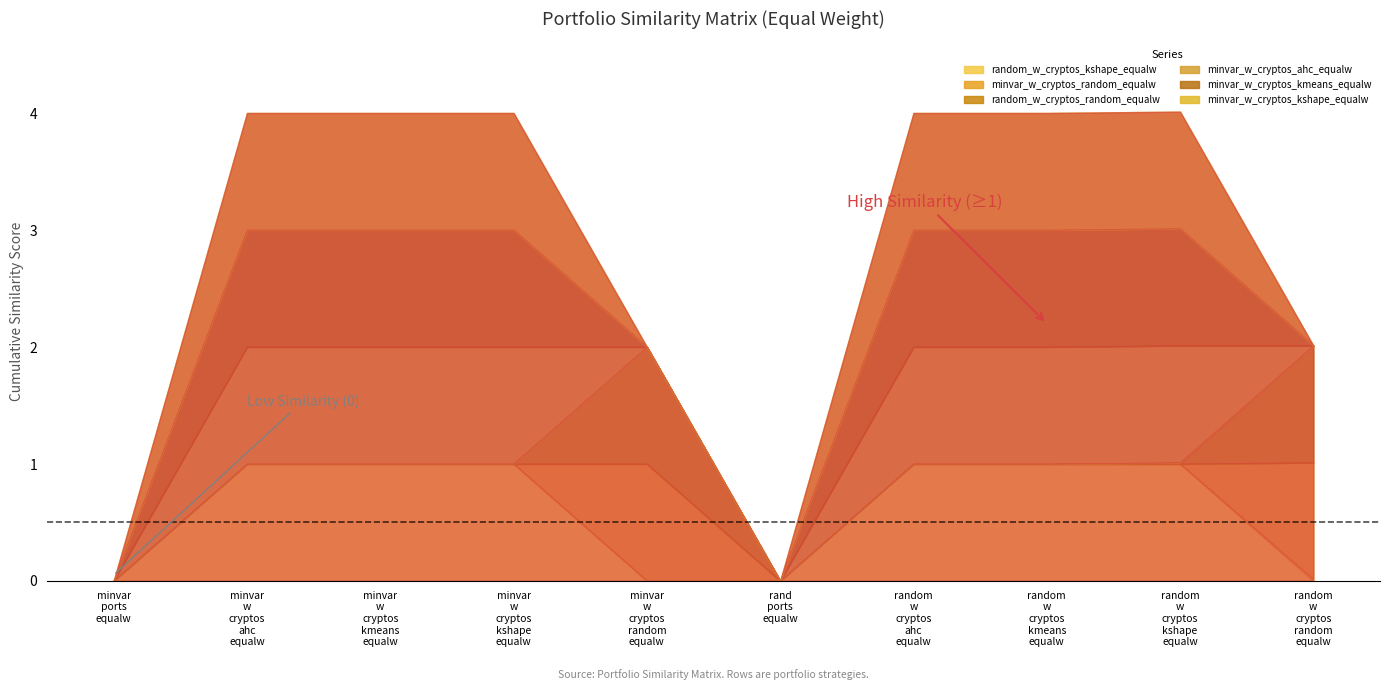

Reading left to right, transcribe all the data shown in this chart.

random_w_cryptos_kshape_equalw: minvar_ports_equalw=0.0	minvar_w_cryptos_ahc_equalw=1.0	minvar_w_cryptos_kmeans_equalw=1.0	minvar_w_cryptos_kshape_equalw=1.0	minvar_w_cryptos_random_equalw=0.0	rand_ports_equalw=0.0	random_w_cryptos_ahc_equalw=1.0	random_w_cryptos_kmeans_equalw=1.0	random_w_cryptos_kshape_equalw=1.0	random_w_cryptos_random_equalw=0.0
minvar_w_cryptos_random_equalw: minvar_ports_equalw=0.0	minvar_w_cryptos_ahc_equalw=0.0	minvar_w_cryptos_kmeans_equalw=0.0	minvar_w_cryptos_kshape_equalw=0.0	minvar_w_cryptos_random_equalw=1.0	rand_ports_equalw=0.0	random_w_cryptos_ahc_equalw=0.0	random_w_cryptos_kmeans_equalw=0.0	random_w_cryptos_kshape_equalw=0.0	random_w_cryptos_random_equalw=1.0
random_w_cryptos_random_equalw: minvar_ports_equalw=0.0	minvar_w_cryptos_ahc_equalw=0.0	minvar_w_cryptos_kmeans_equalw=0.0	minvar_w_cryptos_kshape_equalw=0.0	minvar_w_cryptos_random_equalw=1.0	rand_ports_equalw=0.0	random_w_cryptos_ahc_equalw=0.0	random_w_cryptos_kmeans_equalw=0.0	random_w_cryptos_kshape_equalw=0.0	random_w_cryptos_random_equalw=1.0
minvar_w_cryptos_ahc_equalw: minvar_ports_equalw=0.0	minvar_w_cryptos_ahc_equalw=1.0	minvar_w_cryptos_kmeans_equalw=1.0	minvar_w_cryptos_kshape_equalw=1.0	minvar_w_cryptos_random_equalw=0.0	rand_ports_equalw=0.0	random_w_cryptos_ahc_equalw=1.0	random_w_cryptos_kmeans_equalw=1.0	random_w_cryptos_kshape_equalw=1.0	random_w_cryptos_random_equalw=0.0
minvar_w_cryptos_kmeans_equalw: minvar_ports_equalw=0.0	minvar_w_cryptos_ahc_equalw=1.0	minvar_w_cryptos_kmeans_equalw=1.0	minvar_w_cryptos_kshape_equalw=1.0	minvar_w_cryptos_random_equalw=0.0	rand_ports_equalw=0.0	random_w_cryptos_ahc_equalw=1.0	random_w_cryptos_kmeans_equalw=1.0	random_w_cryptos_kshape_equalw=1.0	random_w_cryptos_random_equalw=0.0
minvar_w_cryptos_kshape_equalw: minvar_ports_equalw=0.0	minvar_w_cryptos_ahc_equalw=1.0	minvar_w_cryptos_kmeans_equalw=1.0	minvar_w_cryptos_kshape_equalw=1.0	minvar_w_cryptos_random_equalw=0.0	rand_ports_equalw=0.0	random_w_cryptos_ahc_equalw=1.0	random_w_cryptos_kmeans_equalw=1.0	random_w_cryptos_kshape_equalw=1.0	random_w_cryptos_random_equalw=0.0